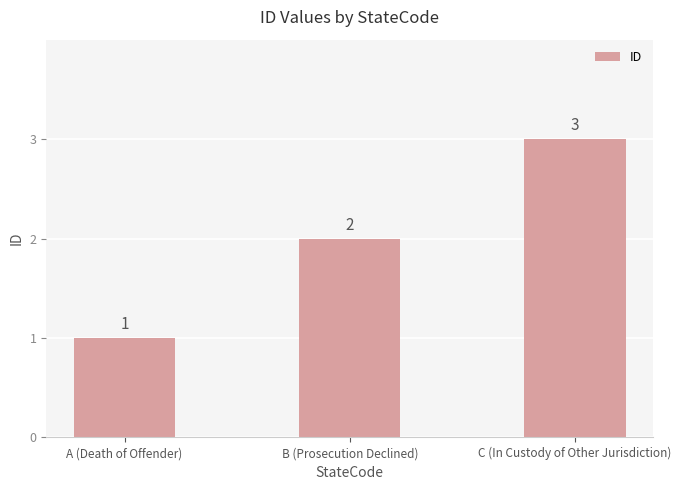

Reading left to right, what are all the values shown in this chart?

A (Death of Offender)=1	B (Prosecution Declined)=2	C (In Custody of Other Jurisdiction)=3